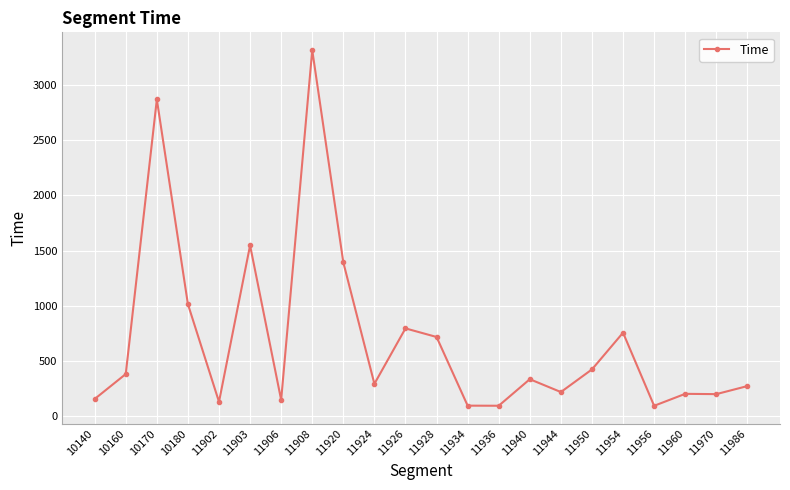

Which category has the highest value across all series?

11908